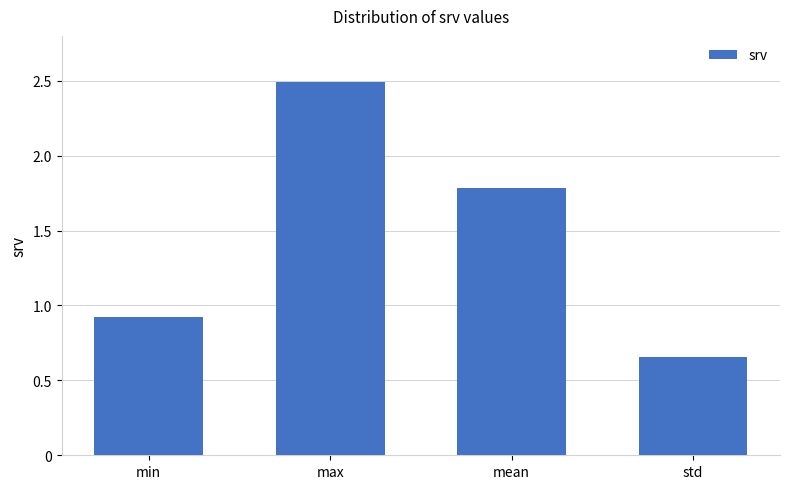

The chart shows a value of 1.2 at std. True or false?

False